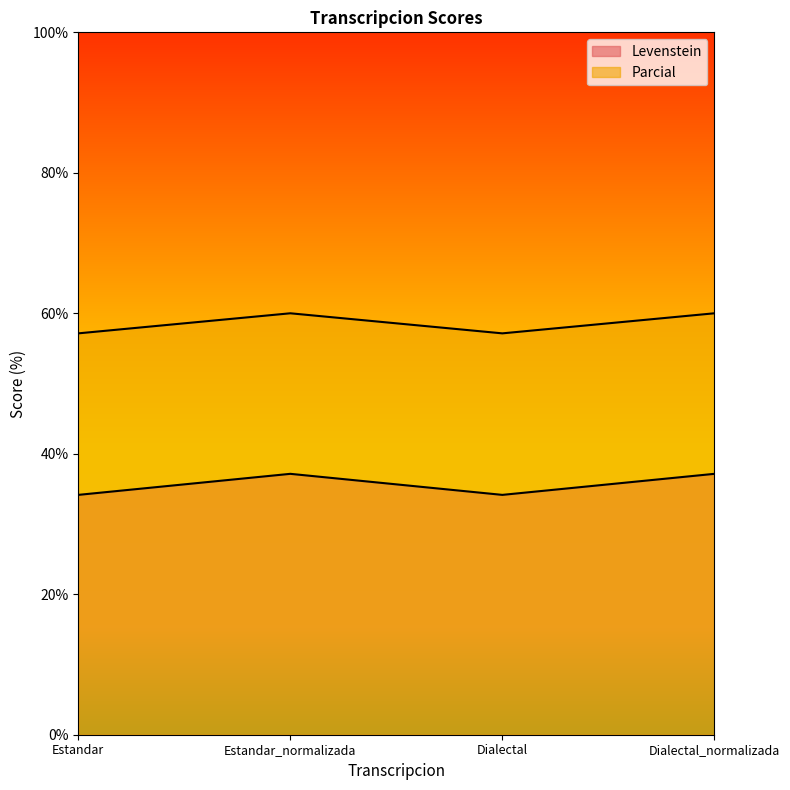

Rank the categories by Parcial value from lowest to highest.

Estandar, Dialectal, Estandar_normalizada, Dialectal_normalizada